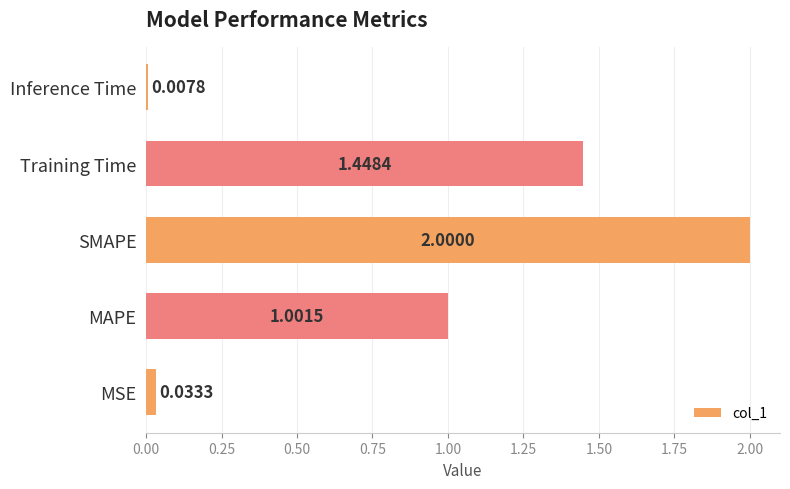

What is the sum of all values?

4.5